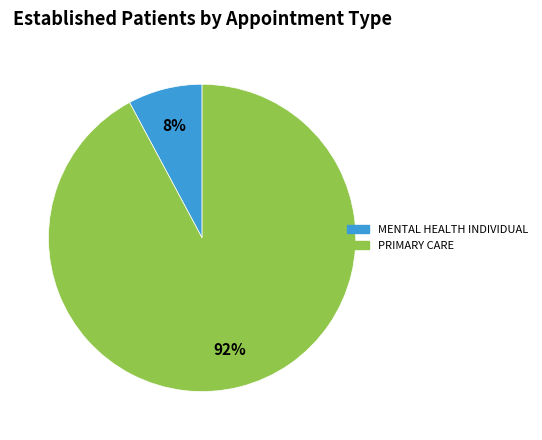

How many segments does this pie chart have?

2